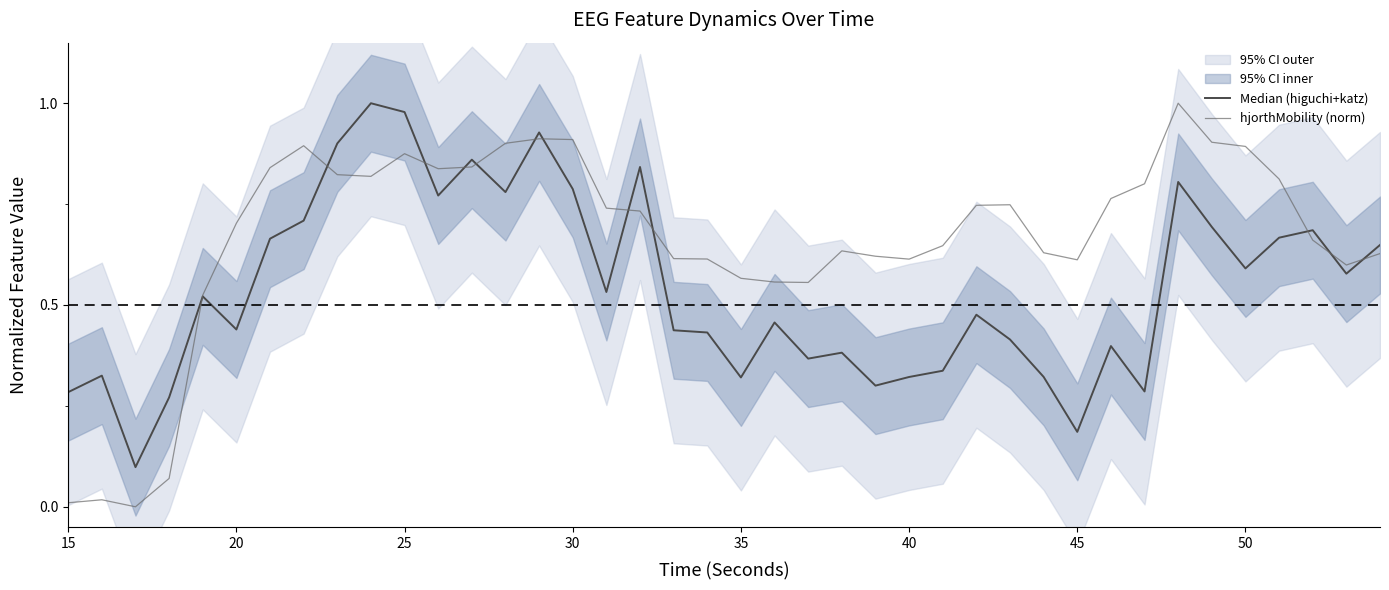

Reading left to right, what are all the values shown in this chart?

Median (higuchi+katz): 0.3	0.3	0.1	0.3	0.5	0.4	0.7	0.7	0.9	1.0	1.0	0.8	0.9	0.8	0.9	0.8	0.5	0.8	0.4	0.4	0.3	0.5	0.4	0.4	0.3	0.3	0.3	0.5	0.4	0.3	0.2	0.4	0.3	0.8	0.7	0.6	0.7	0.7	0.6	0.6
hjorthMobility (norm): 0.0	0.0	0.0	0.1	0.5	0.7	0.8	0.9	0.8	0.8	0.9	0.8	0.8	0.9	0.9	0.9	0.7	0.7	0.6	0.6	0.6	0.6	0.6	0.6	0.6	0.6	0.6	0.7	0.7	0.6	0.6	0.8	0.8	1.0	0.9	0.9	0.8	0.7	0.6	0.6